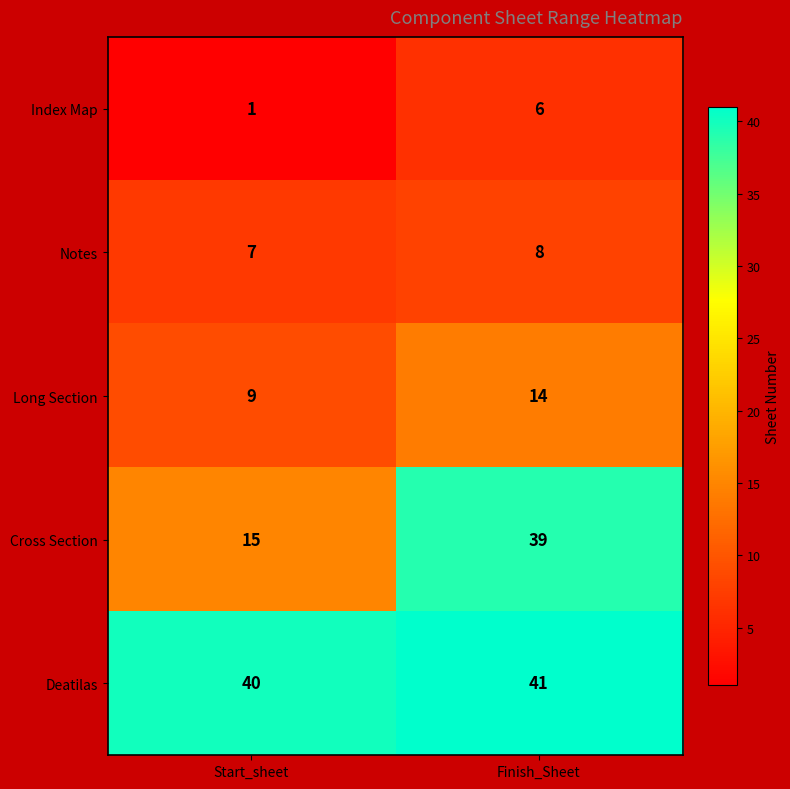

True or false: Notes has a value of 11 at Finish_Sheet.

False